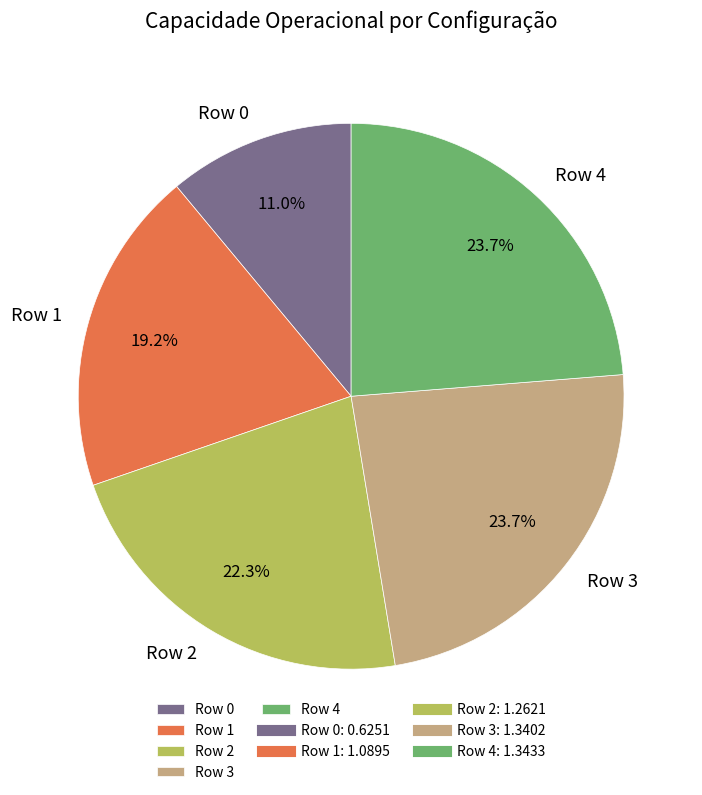

How many segments does this pie chart have?

5